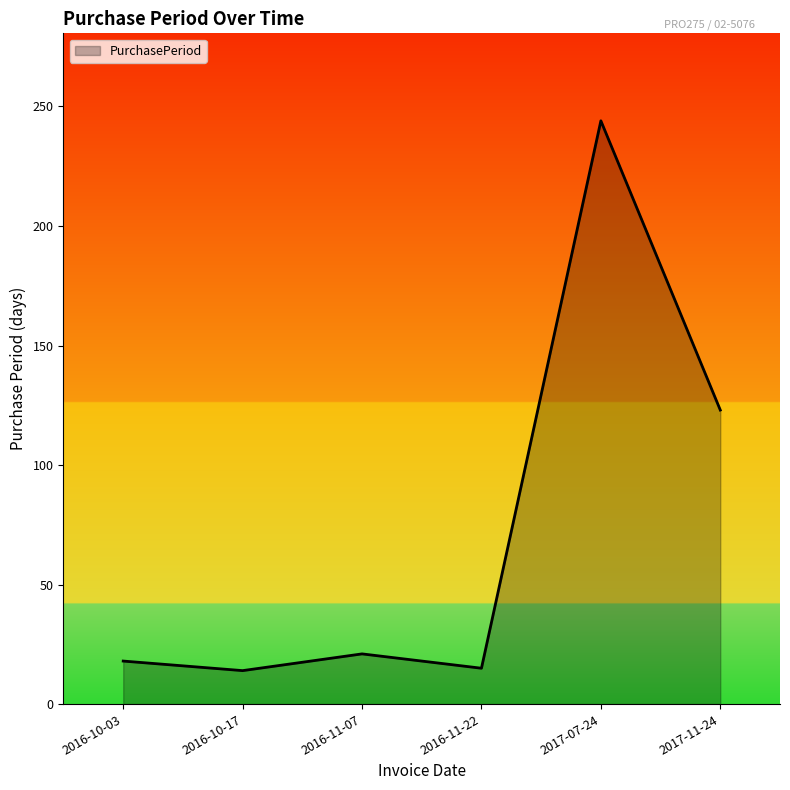

What is the minimum value shown in the chart?

14